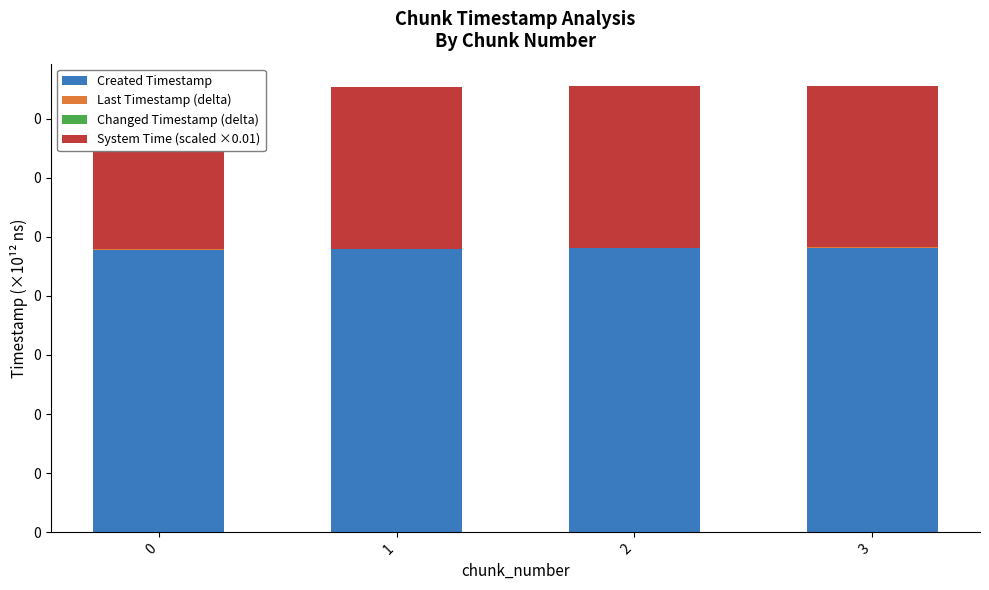

What is the sum of the Created Timestamp values at 2 and 3?

0.6